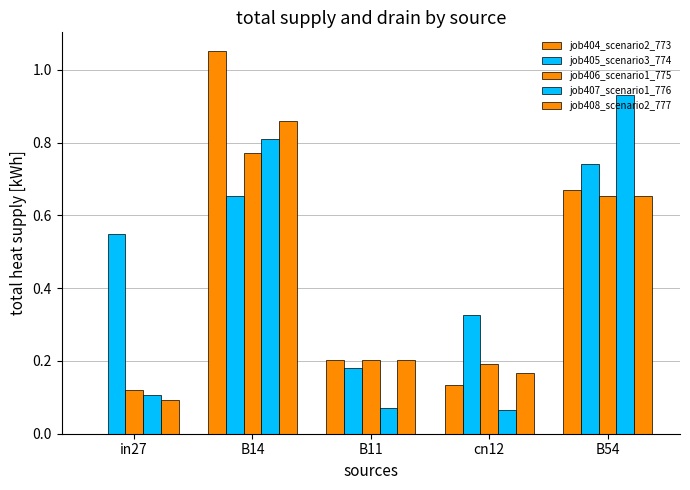

At which label is job406_scenario1_775 closest to 0?

in27